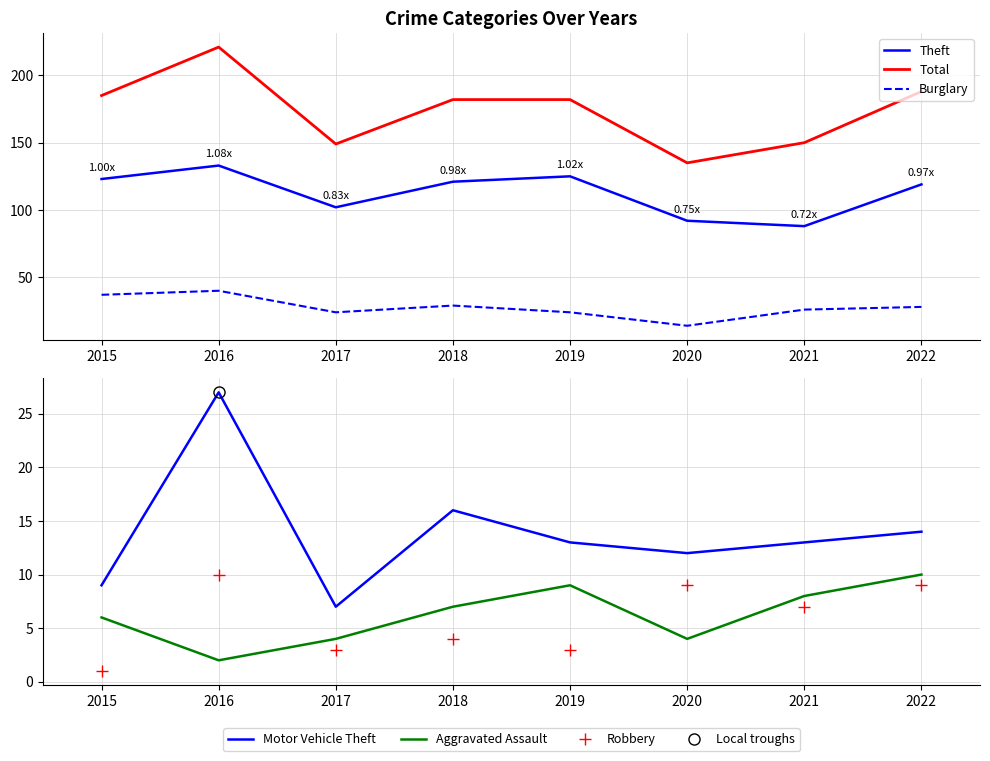

What is the value of the Theft point at the 8th from the left?

119